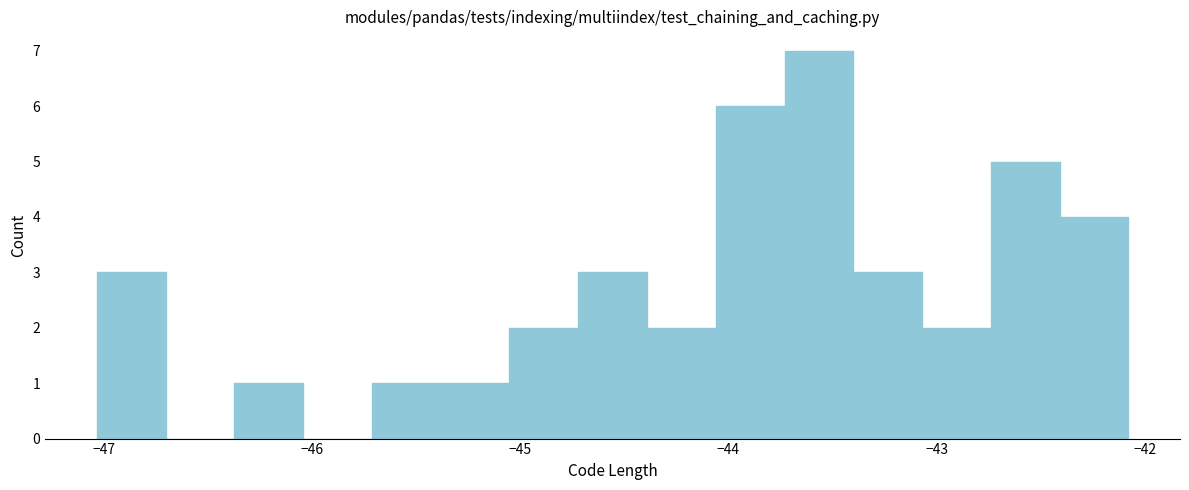

Read against the x-axis, roughly where is the centre of the tallest bar?

-43.6